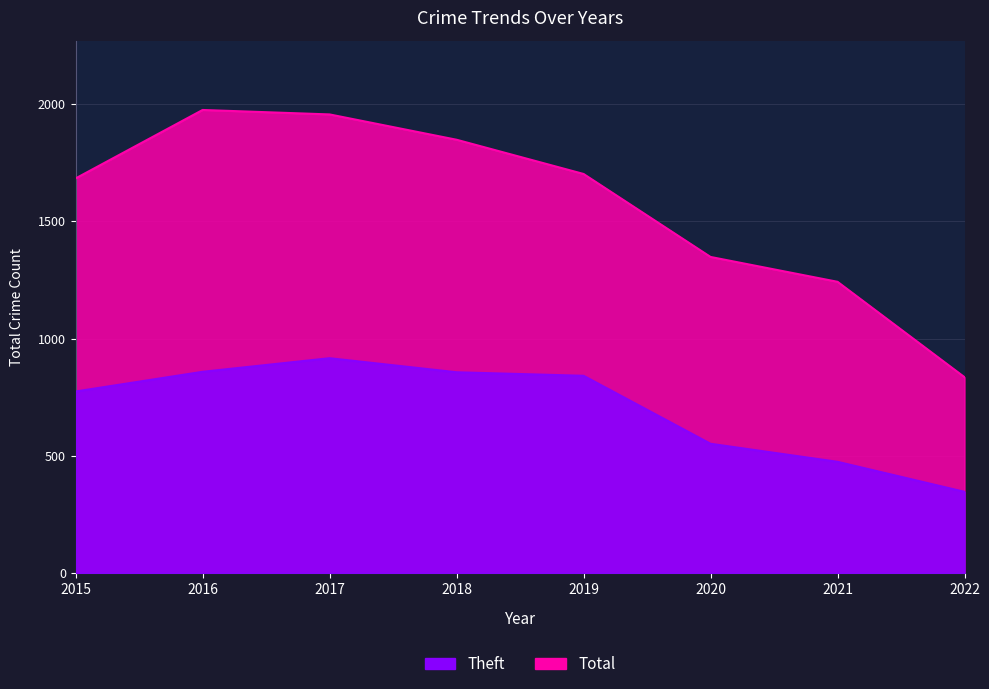

At which category does Total reach its first local peak?

2016